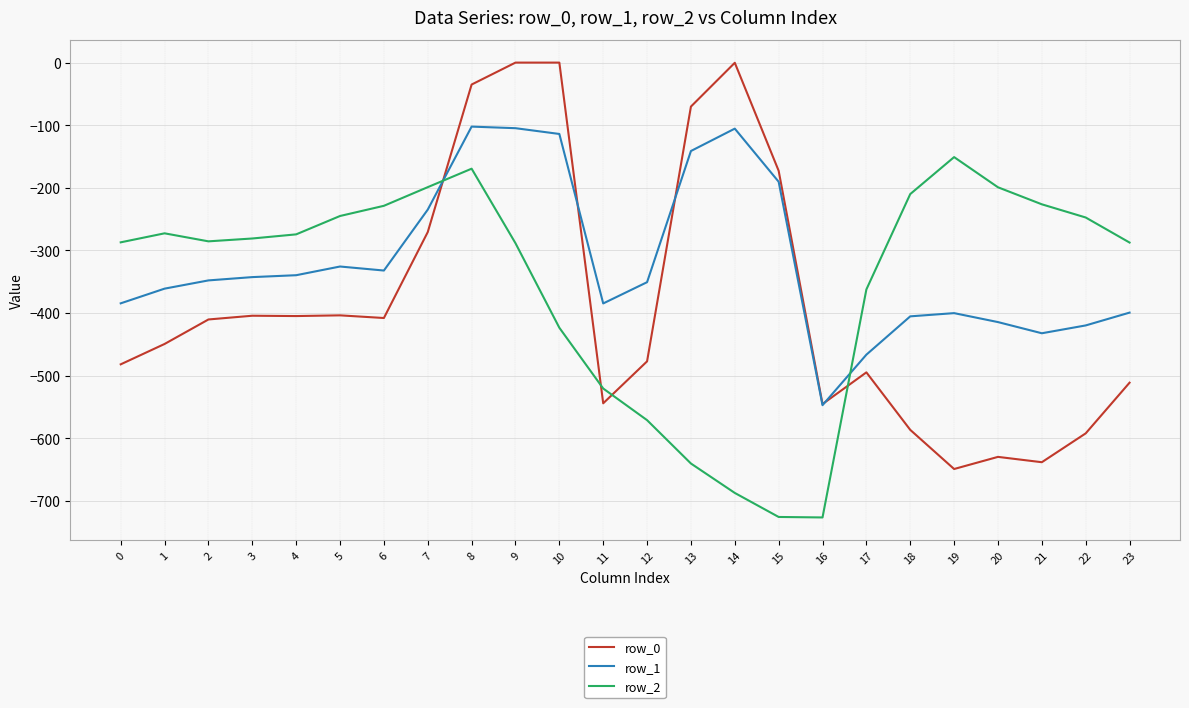

What is the spread (max minus min) of values at 8?

134.4